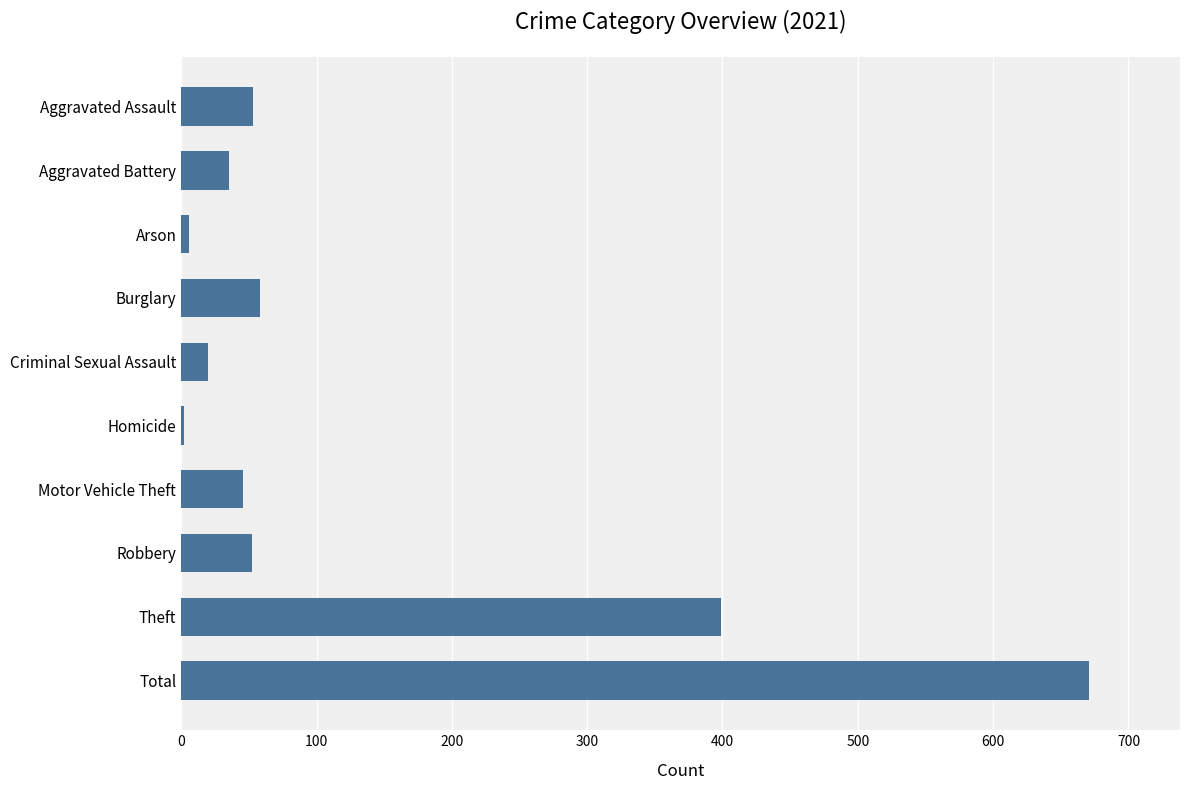

What is the sum of all values?

1342